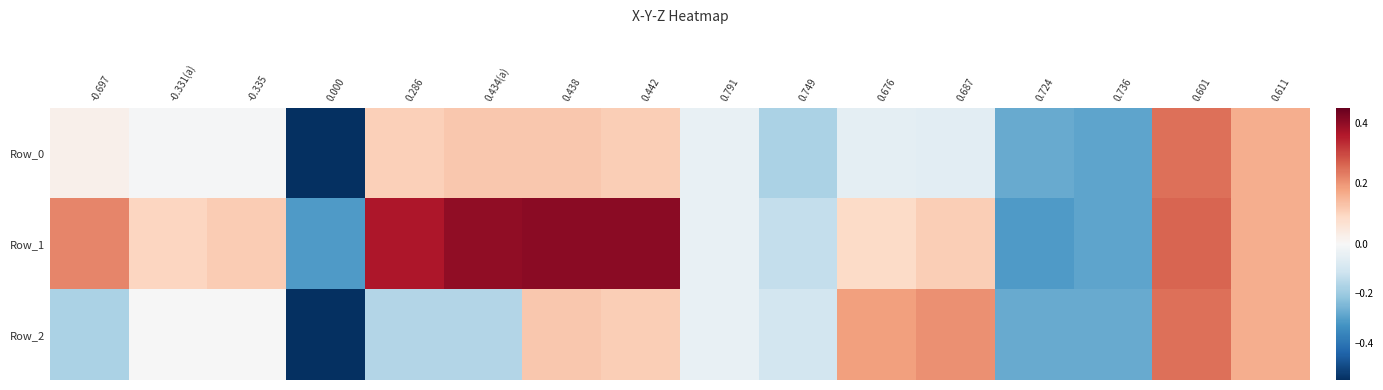

What is the total value across all series at 0.000?

-1.4